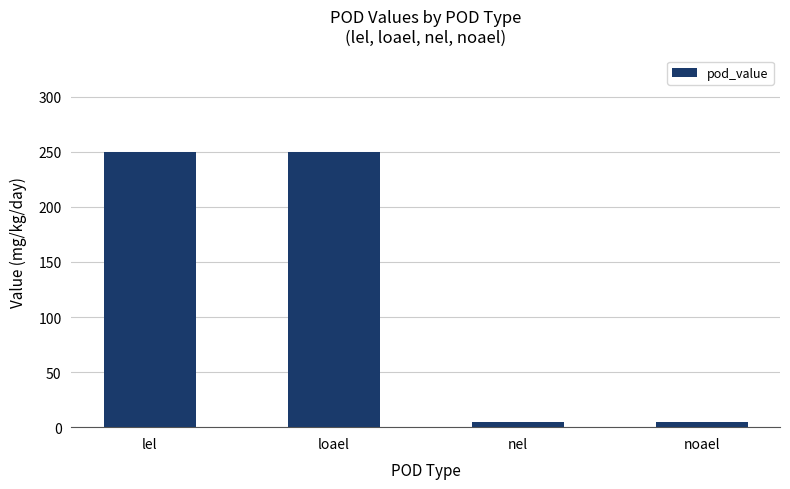

What is the difference between the maximum and minimum values?

245